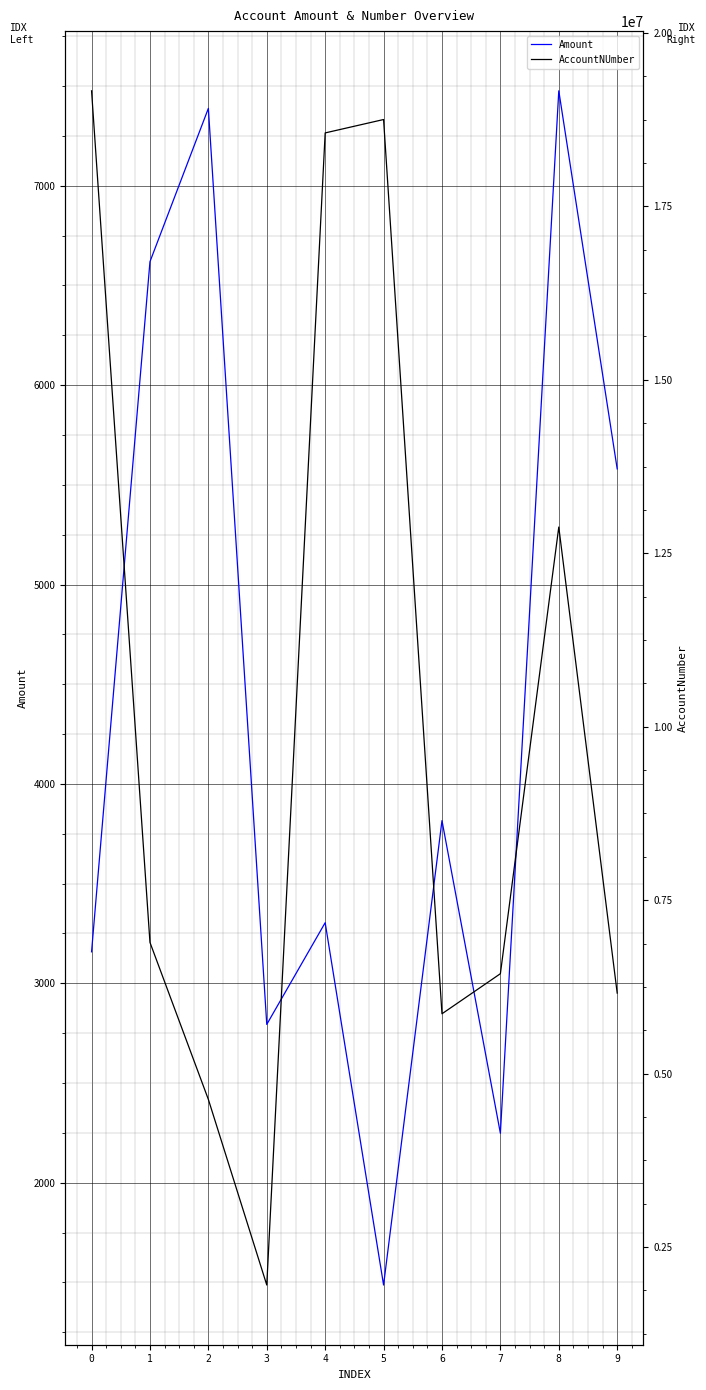

What is the spread (max minus min) of values at 9?

6154746